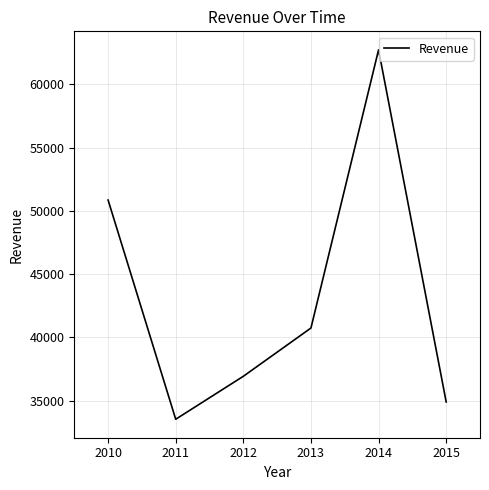

Reading left to right, what are all the values shown in this chart?

2010=50856	2011=33533	2012=36928	2013=40742	2014=62728	2015=34901